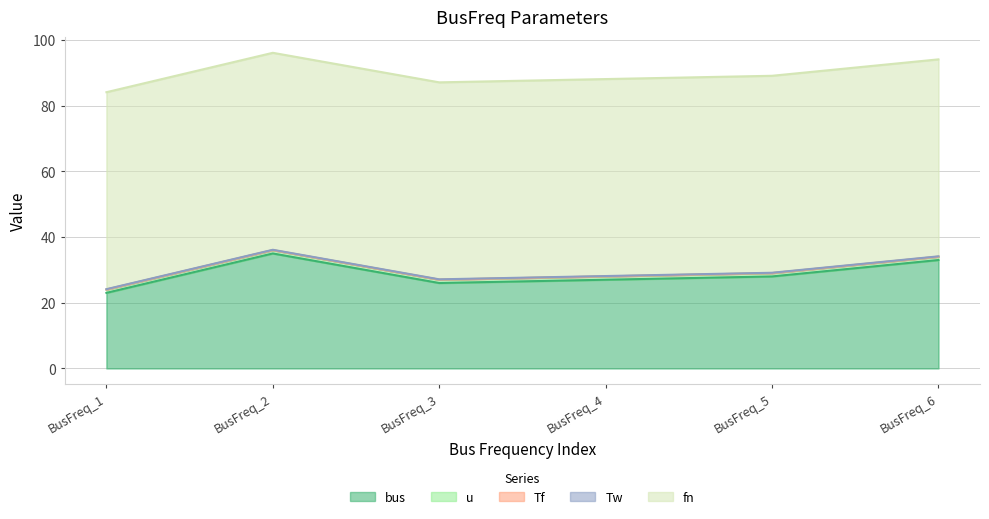

What is the total value across all series at BusFreq_5?

89.1